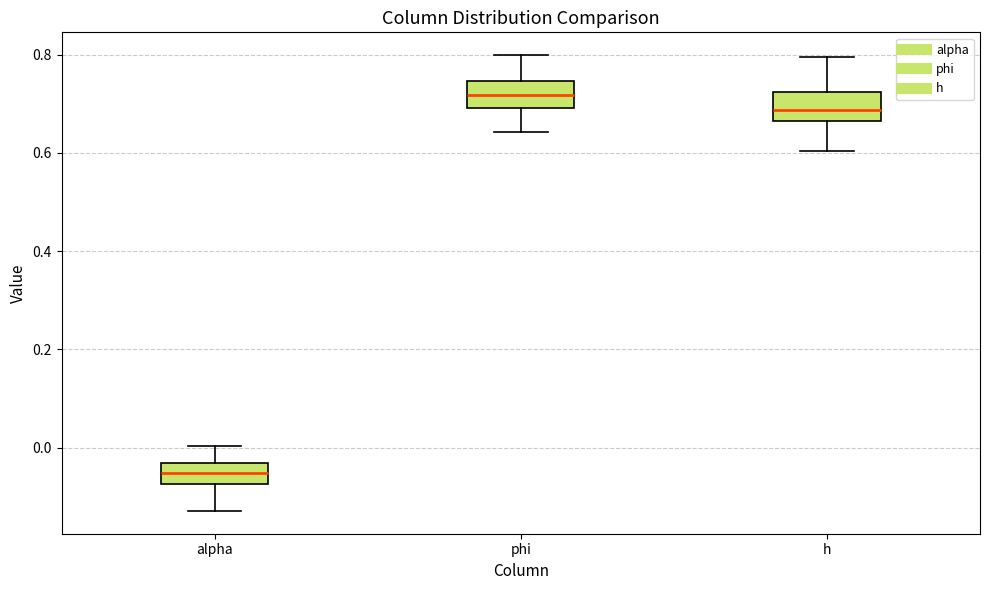

Which box's median line is the lowest?

alpha